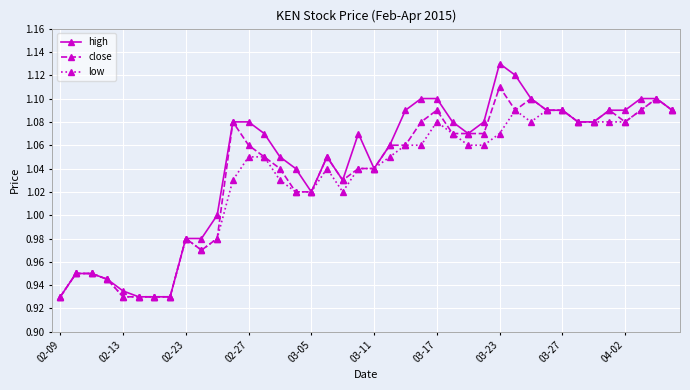

True or false: low has more than 1 interior local peaks.

True